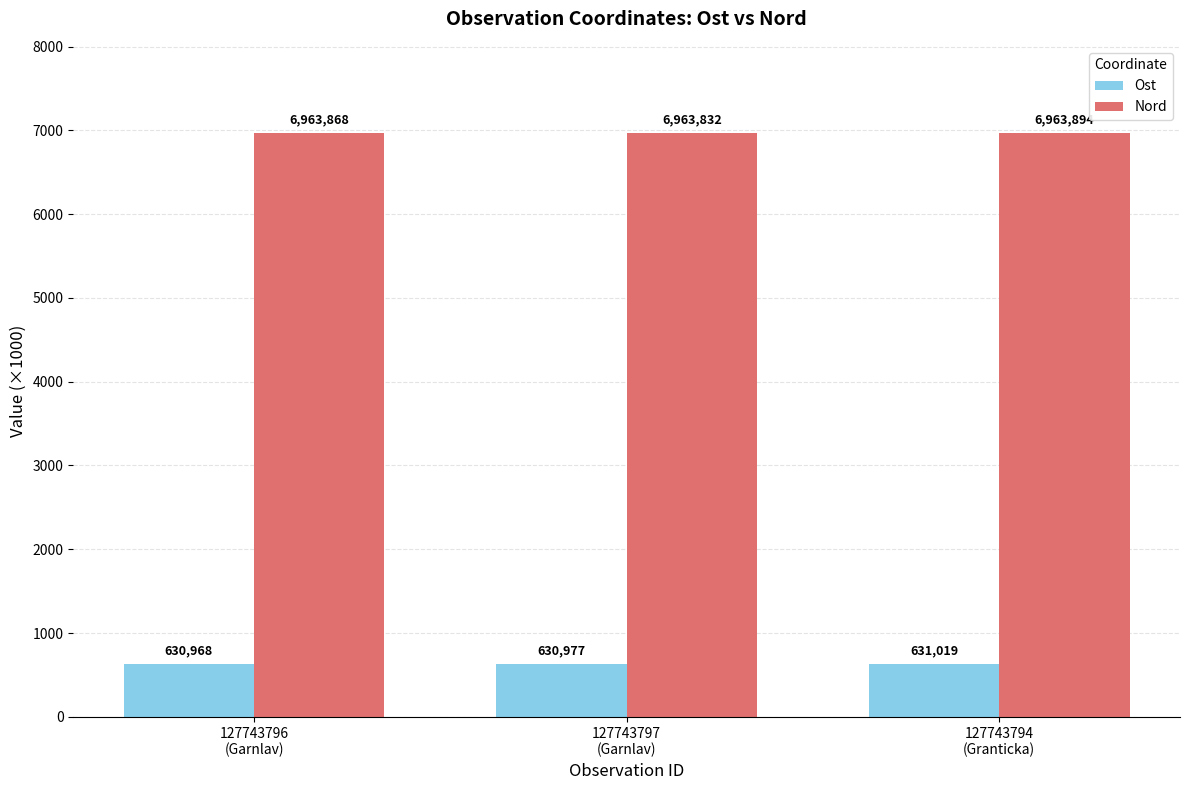

Rank the series at 127743797
(Garnlav) from lowest to highest value.

Ost, Nord